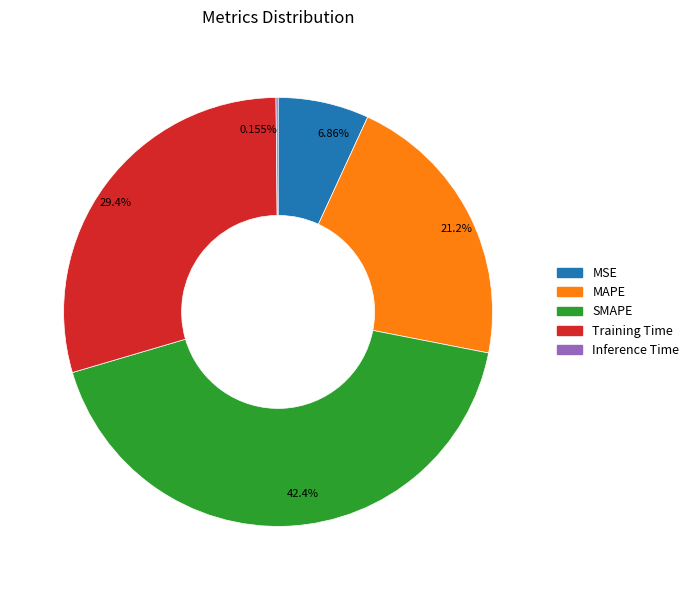

To the nearest percent, what percentage of the pie is MAPE?

21%